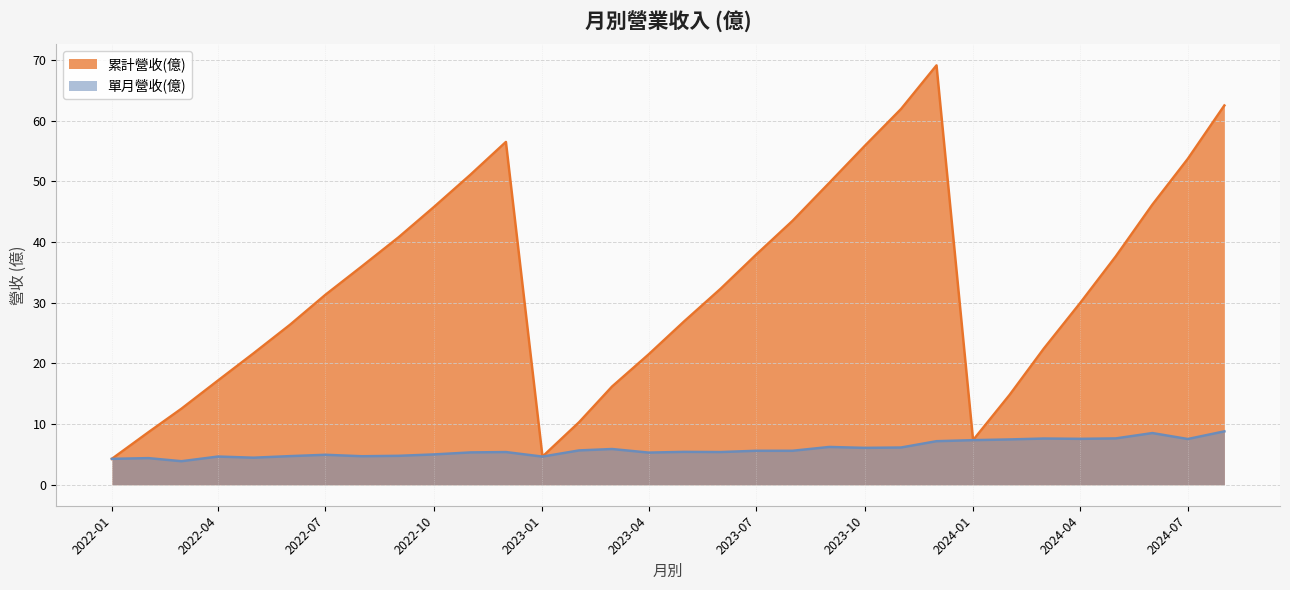

How many lines are shown in the chart?

2